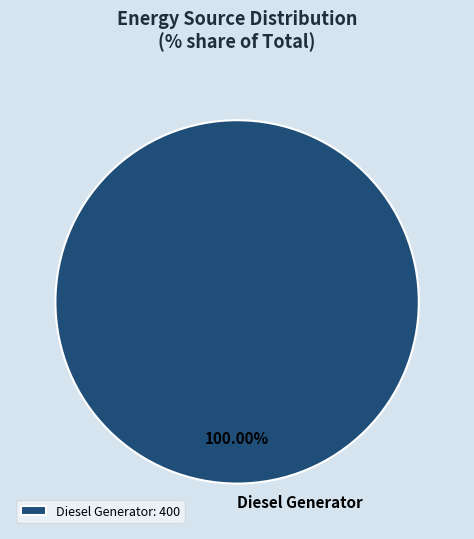

Does Diesel Generator account for over 50% of the chart?

Yes